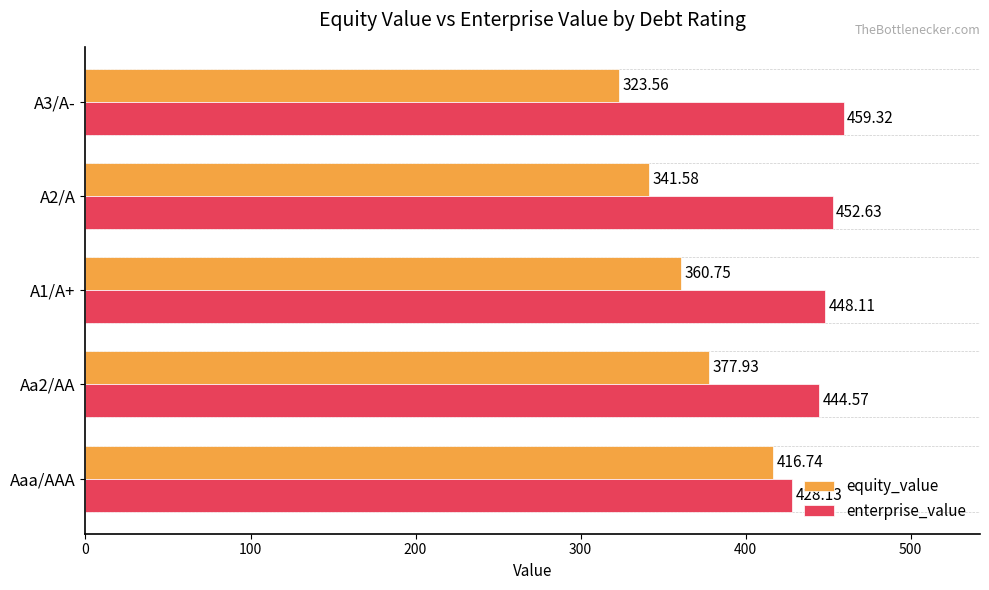

At how many categories does at least one series exceed 341?

5